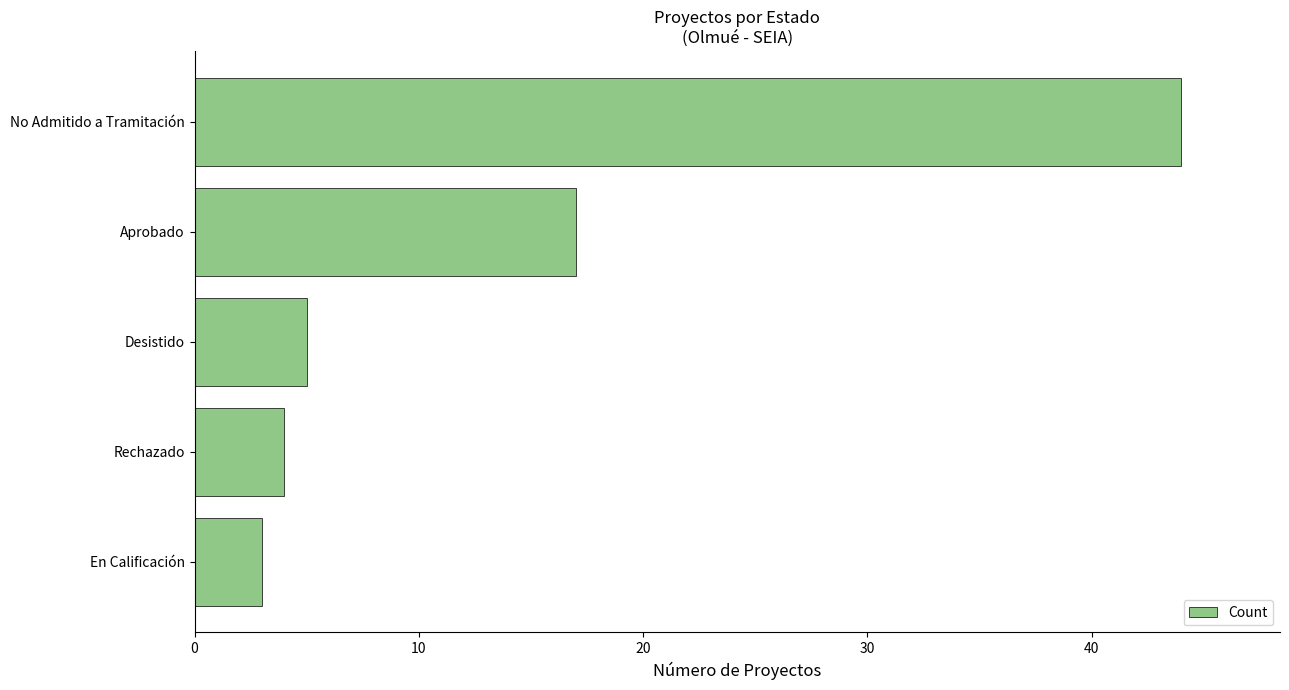

List the labels in order of value, smallest first.

En Calificación, Rechazado, Desistido, Aprobado, No Admitido a Tramitación